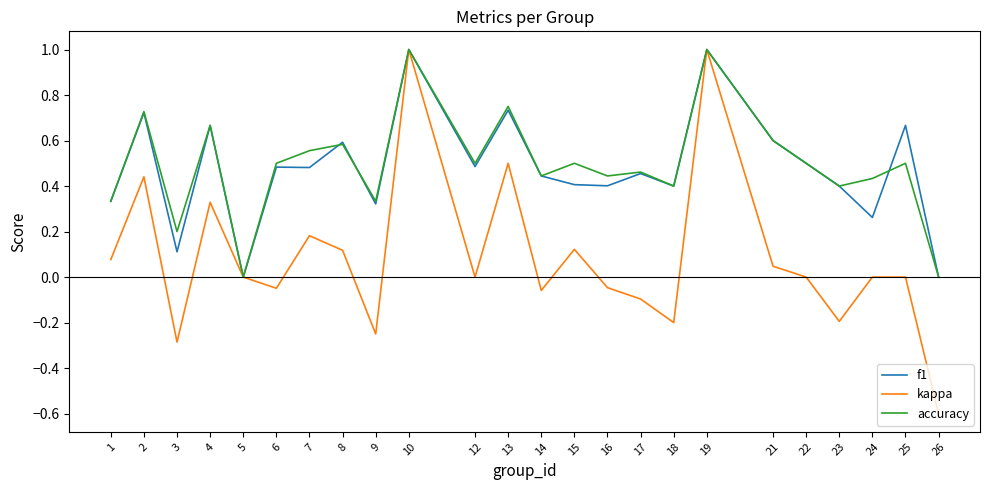

At which category does f1 reach its first local valley?

3